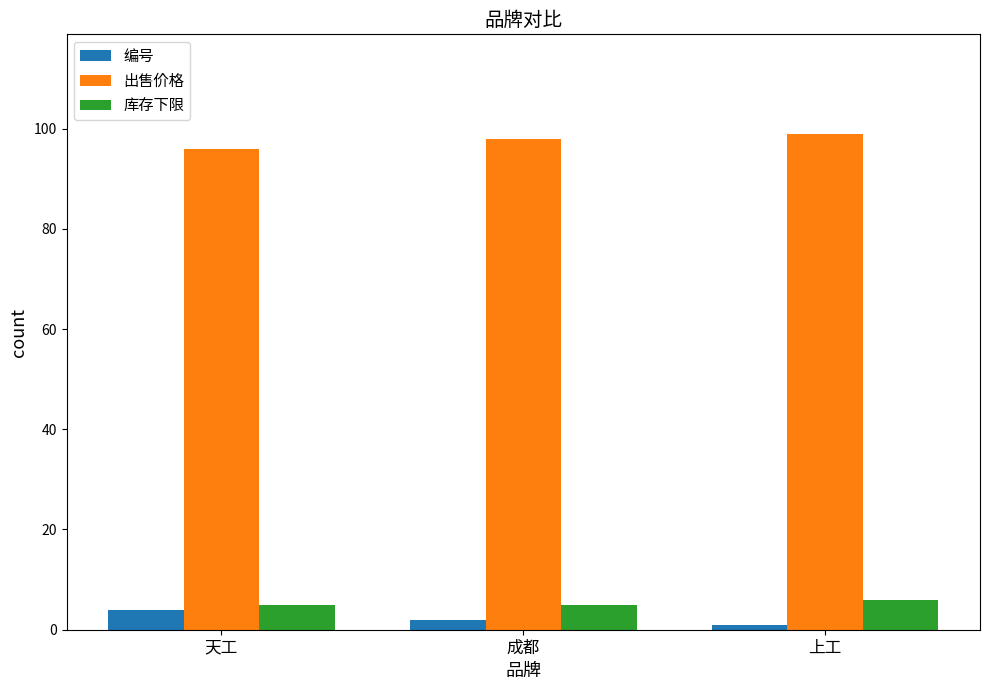

Reading left to right, what are all the values shown in this chart?

编号: 4	2	1
出售价格: 96	98	99
库存下限: 5	5	6